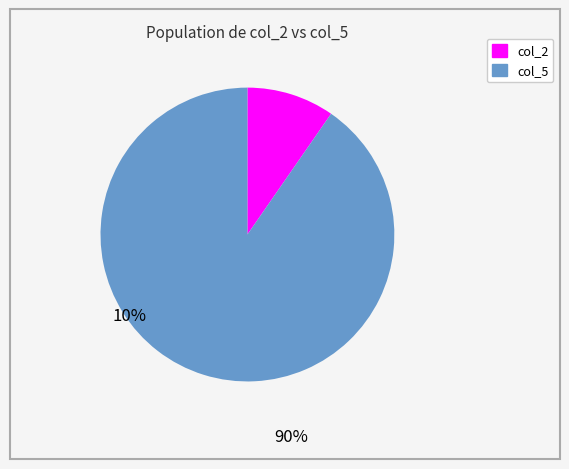

The col_5 slice represents 90% of the pie. True or false?

True